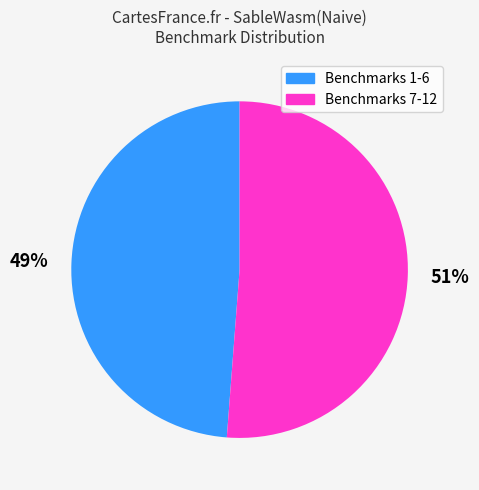

How many slices are in this pie chart?

2